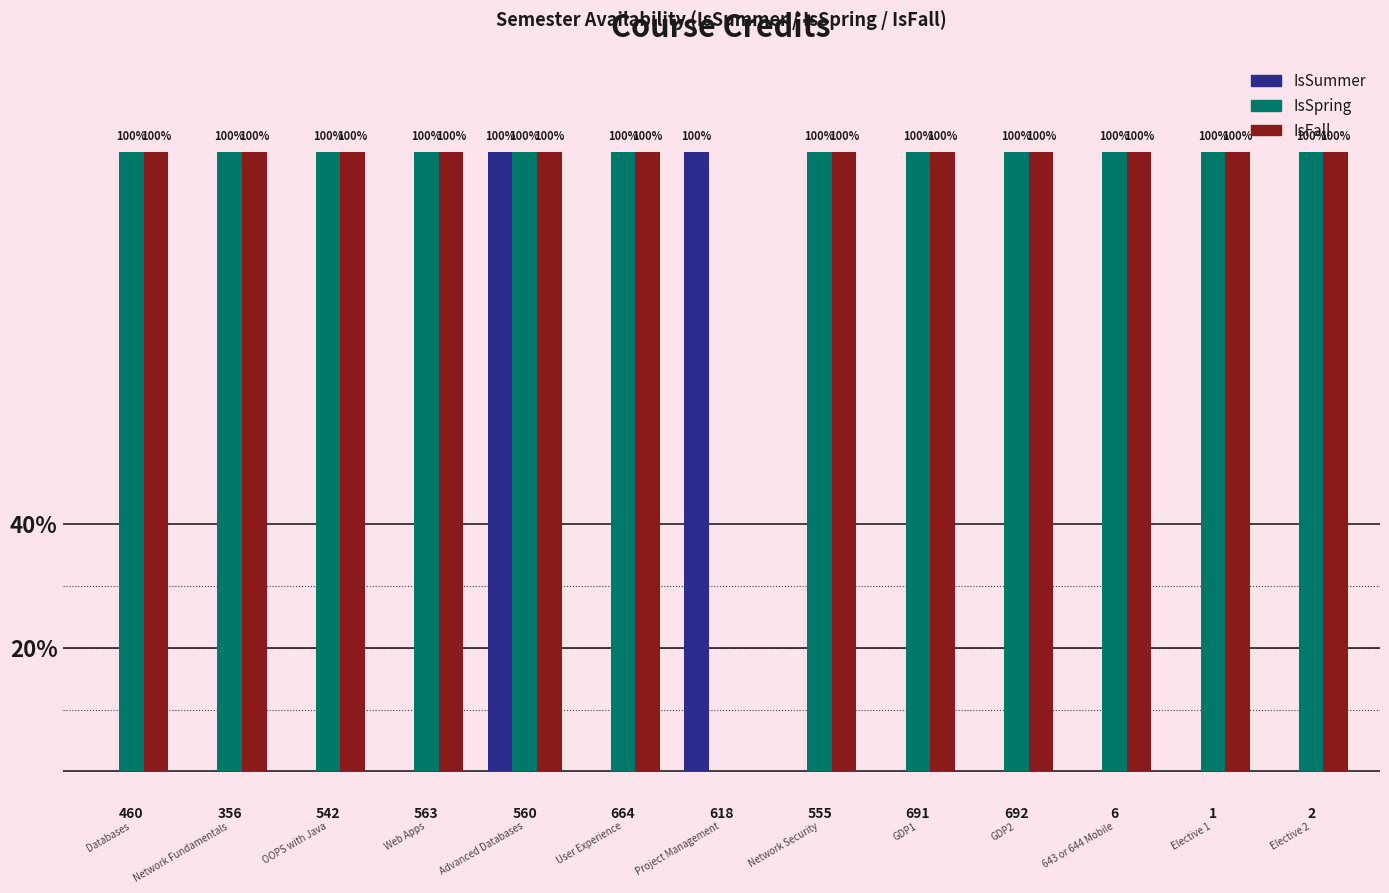

What are all the series names shown in the legend?

IsSummer, IsSpring, IsFall